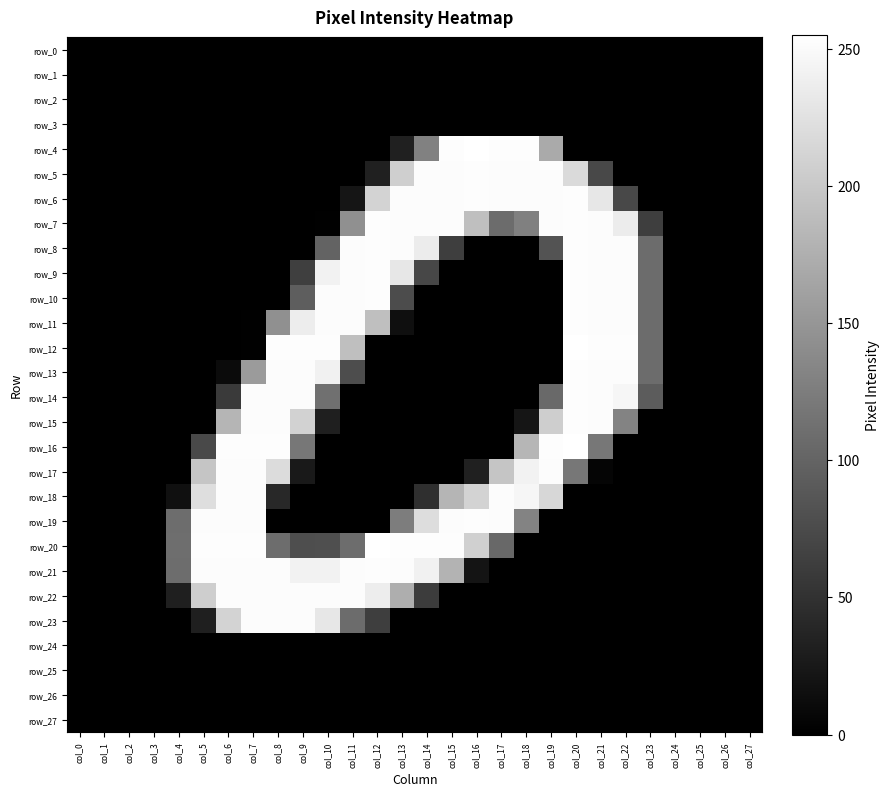

True or false: row_15 has a value of 31 at col_10.

True